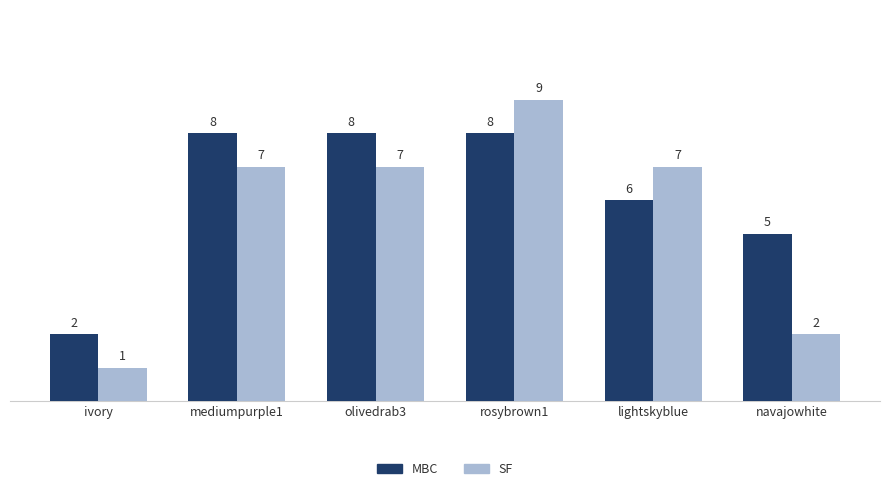

How many bars are there in total?

12